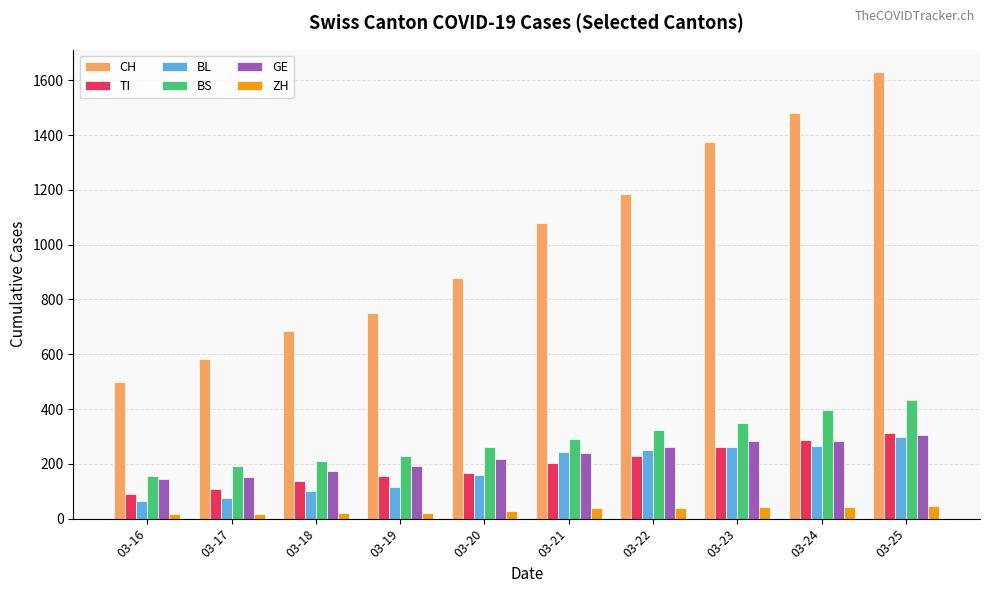

Between 03-18 and 03-23, which series saw the biggest shift?

CH